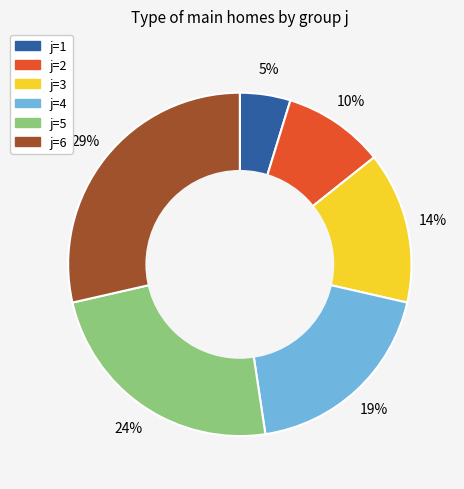

Does any single category account for the majority?

No